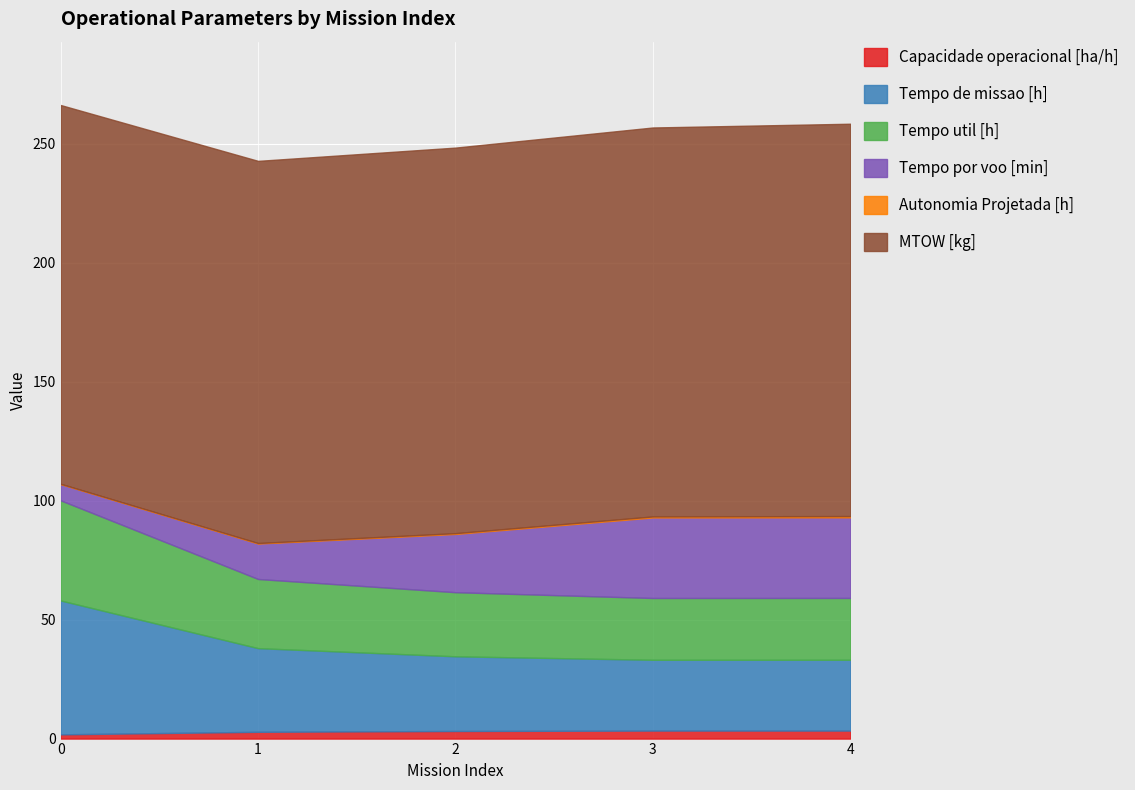

Between 0 and 4, which series saw the biggest shift?

Tempo por voo [min]